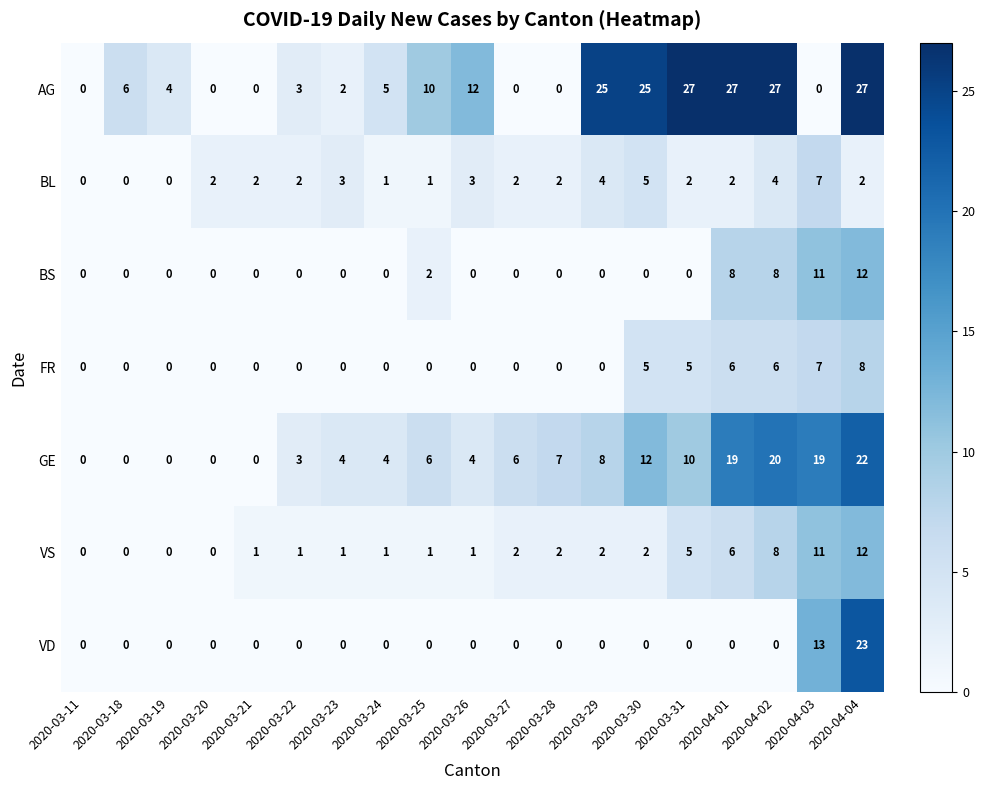

Which series changed the most between 2020-03-18 and 2020-04-01?

AG